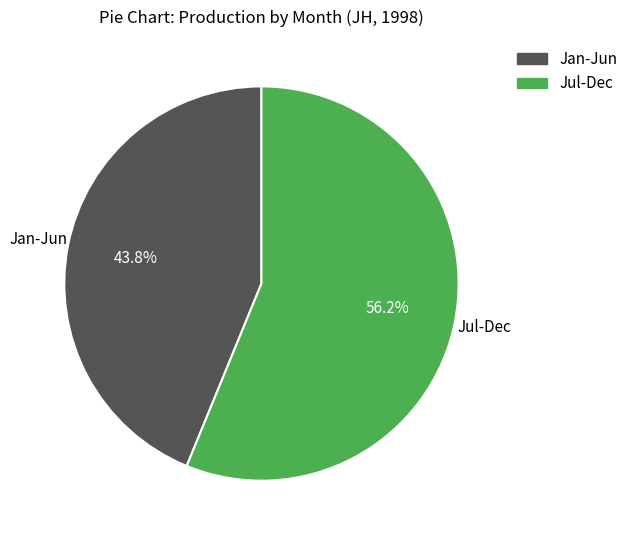

To the nearest percent, what is the difference between the largest and smallest slice percentages?

12%